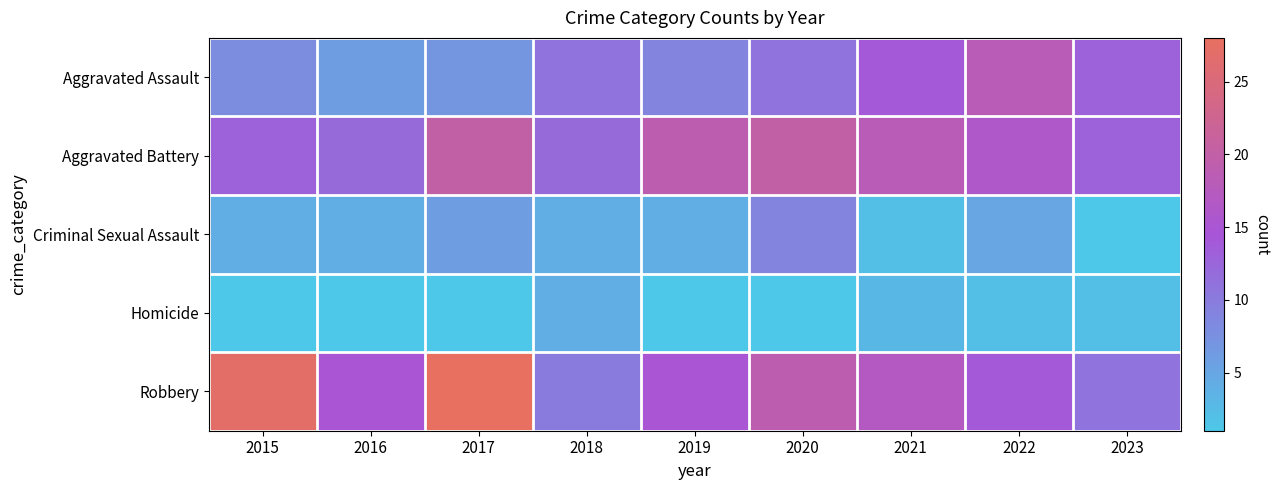

Which has a higher value, 2015 or 2016?

2015